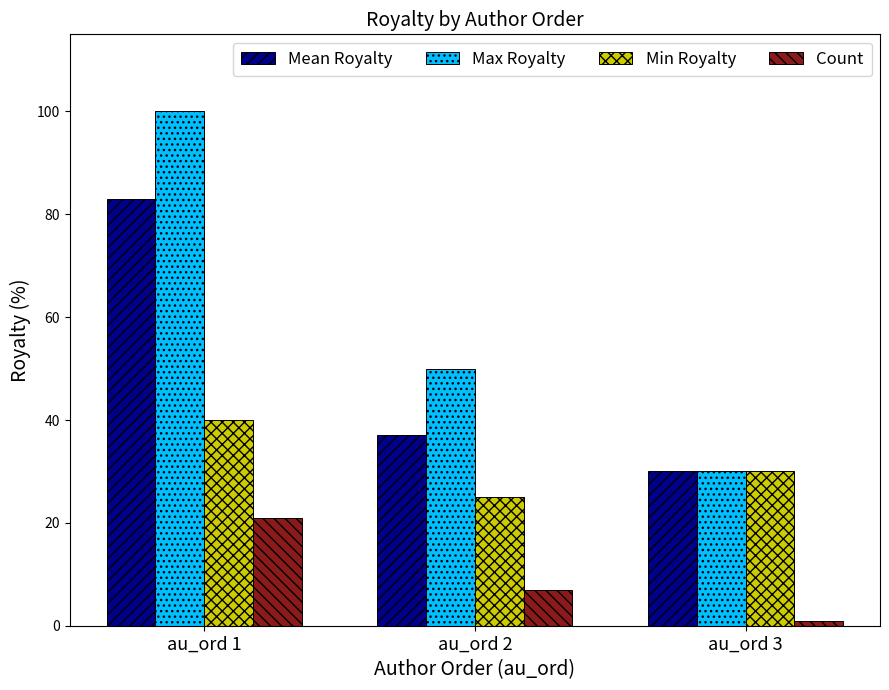

What is the smallest value displayed?

1